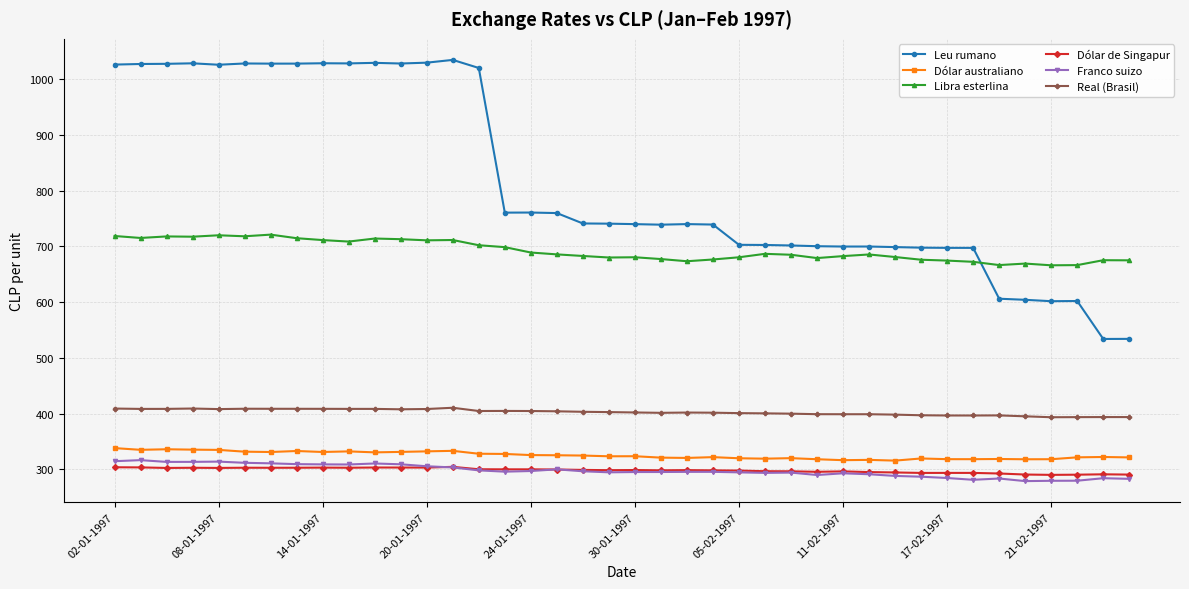

What is the value of the Franco suizo point at the 32nd from the left?

286.7